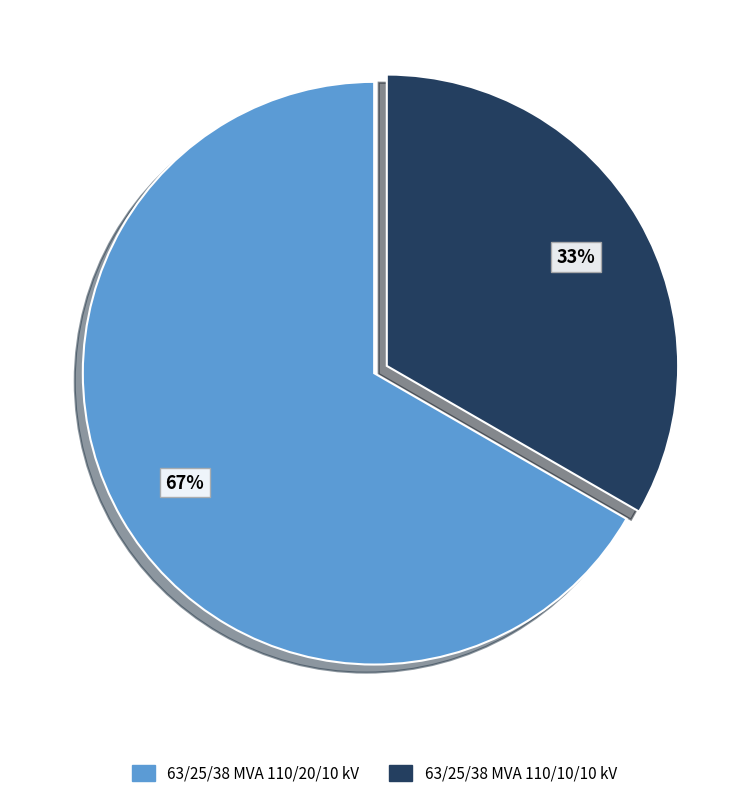

Is 63/25/38 MVA 110/20/10 kV the majority of the pie?

Yes